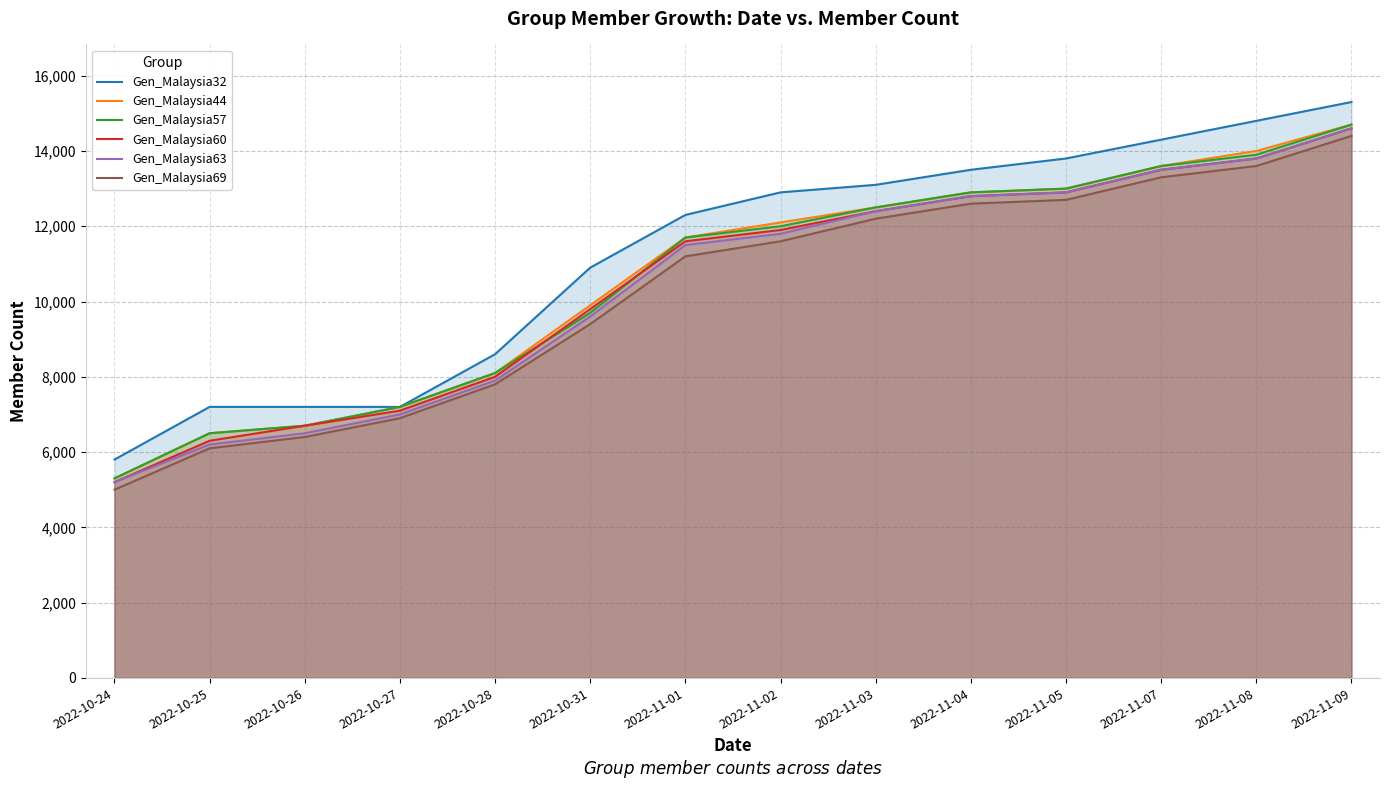

What value does the Gen_Malaysia44 series have at 2022-10-24, to the nearest 50?

5300